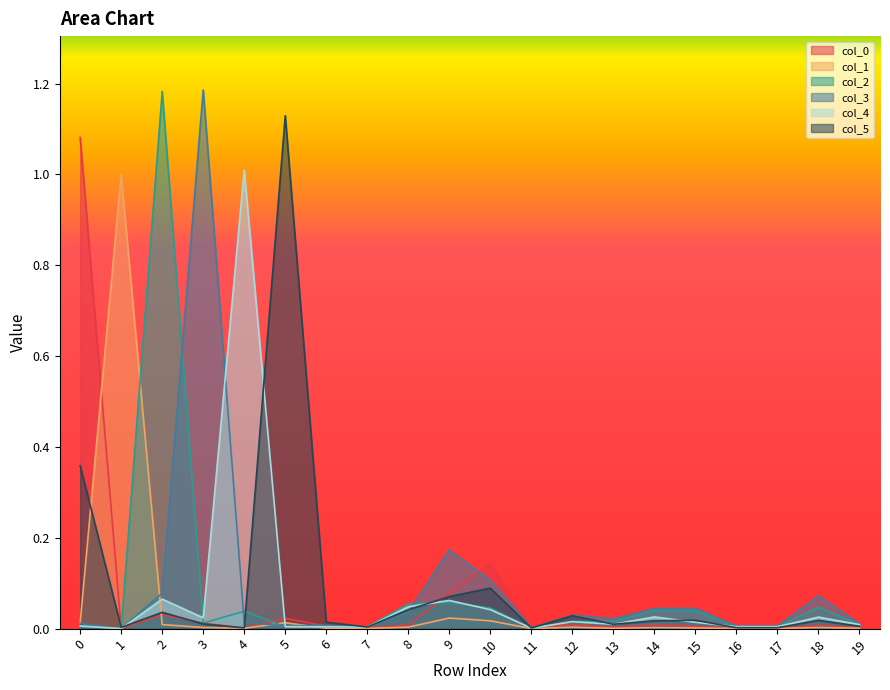

Reading left to right, list all the values displayed in this chart.

col_0: 1.1	0.0	0.0	0.0	0.0	0.0	0.0	0.0	0.0	0.1	0.1	0.0	0.0	0.0	0.0	0.0	0.0	0.0	0.0	0.0
col_1: 0.0	1.0	0.0	0.0	0.0	0.0	0.0	0.0	0.0	0.0	0.0	0.0	0.0	0.0	0.0	0.0	0.0	0.0	0.0	0.0
col_2: 0.0	0.0	1.2	0.0	0.0	0.0	0.0	0.0	0.1	0.1	0.0	0.0	0.0	0.0	0.0	0.0	0.0	0.0	0.0	0.0
col_3: 0.0	0.0	0.1	1.2	0.0	0.0	0.0	0.0	0.0	0.2	0.1	0.0	0.0	0.0	0.0	0.0	0.0	0.0	0.1	0.0
col_4: 0.0	0.0	0.1	0.0	1.0	0.0	0.0	0.0	0.0	0.1	0.0	0.0	0.0	0.0	0.0	0.0	0.0	0.0	0.0	0.0
col_5: 0.4	0.0	0.0	0.0	0.0	1.1	0.0	0.0	0.0	0.1	0.1	0.0	0.0	0.0	0.0	0.0	0.0	0.0	0.0	0.0